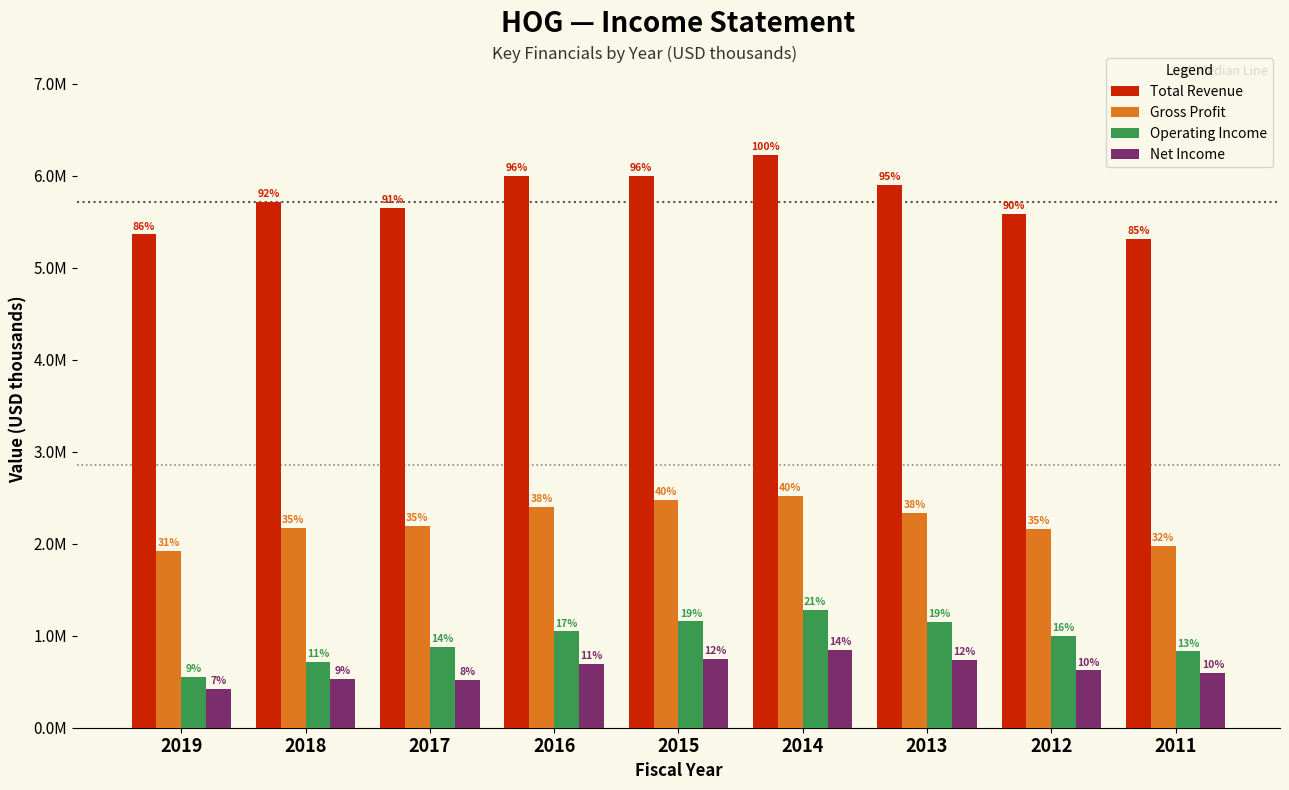

What are all the series names shown in the legend?

Total Revenue, Gross Profit, Operating Income, Net Income